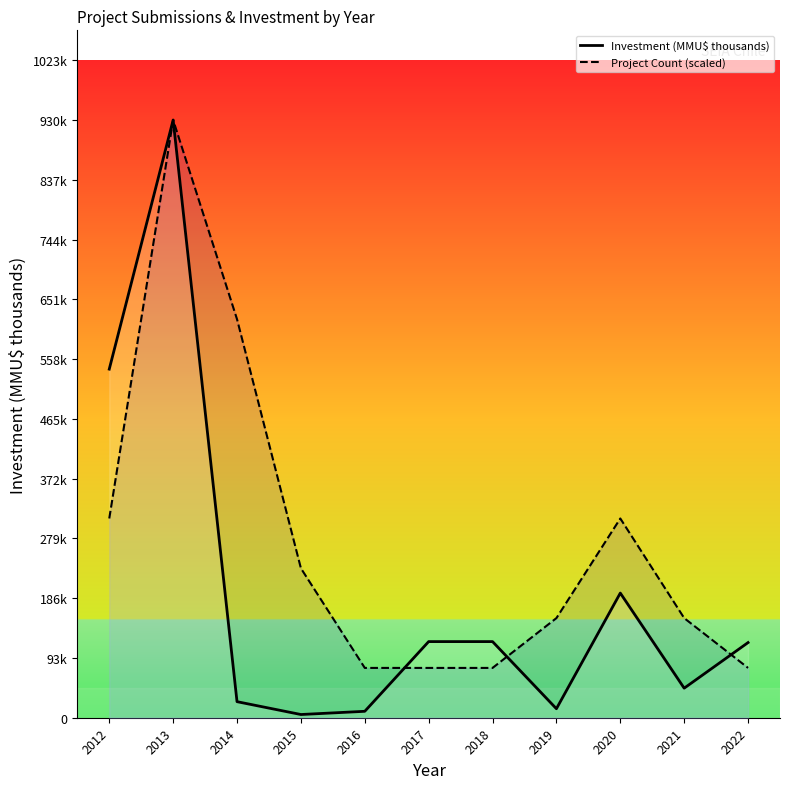

In Project Count (scaled), how many points are higher than both neighbors (excluding endpoints)?

2